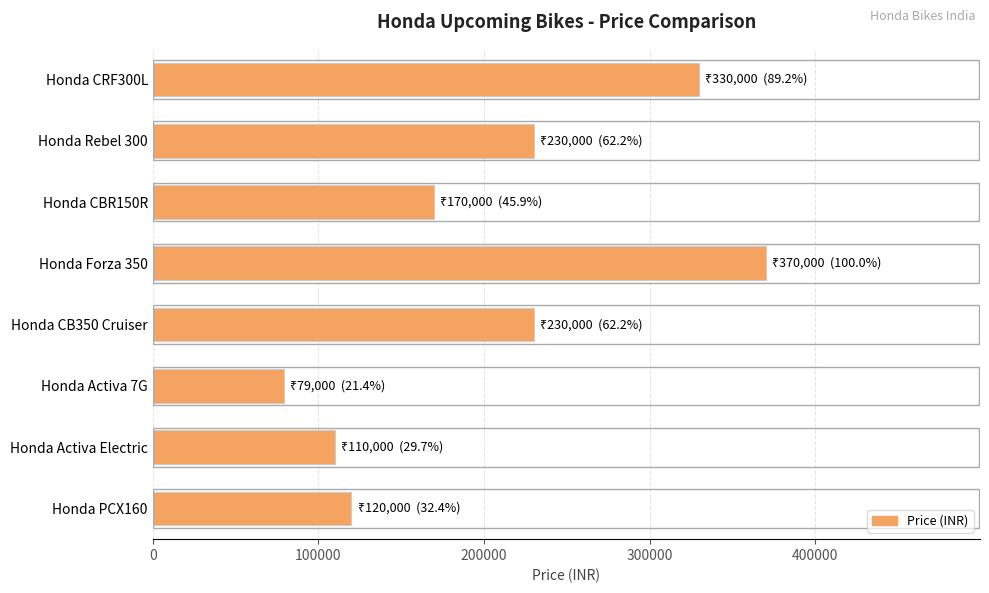

Between Honda Activa Electric and Honda Forza 350, which is larger?

Honda Forza 350